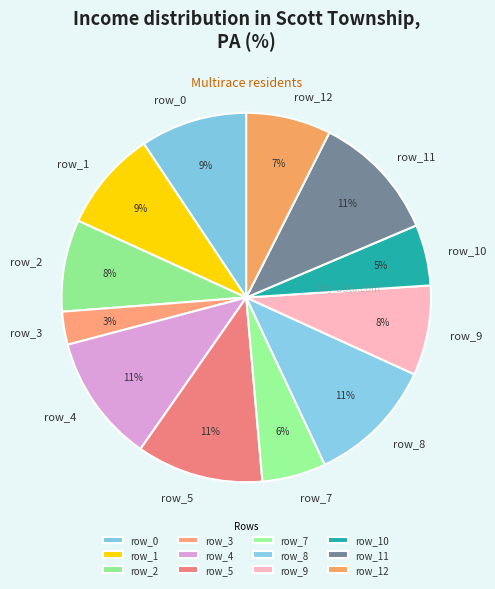

The row_2 slice represents 8% of the pie. True or false?

True